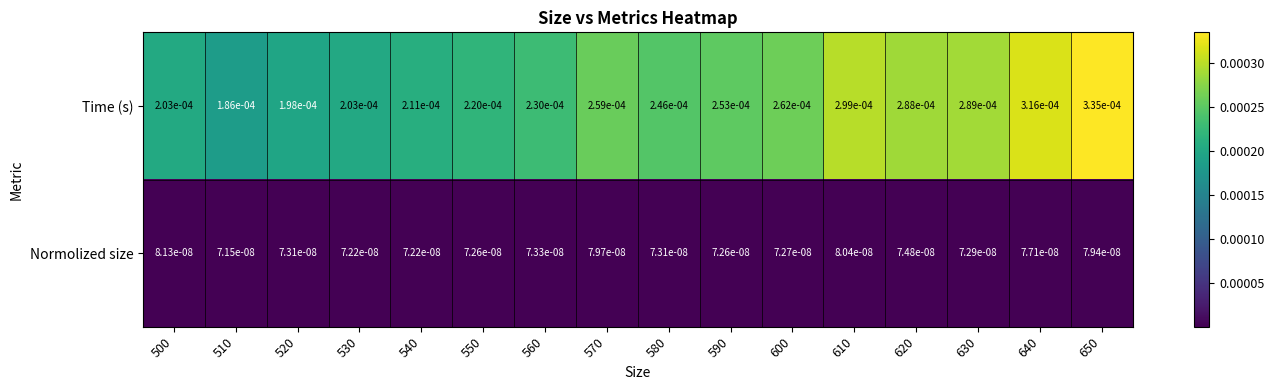

Rank the series at 630 from lowest to highest value.

Normolized size, Time (s)